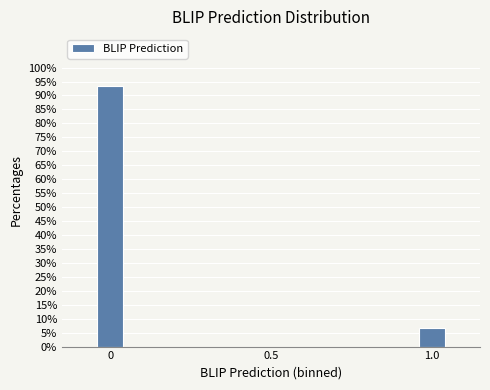

Reading left to right, list all the values displayed in this chart.

0=93.3	0.5=0.0	1.0=6.7